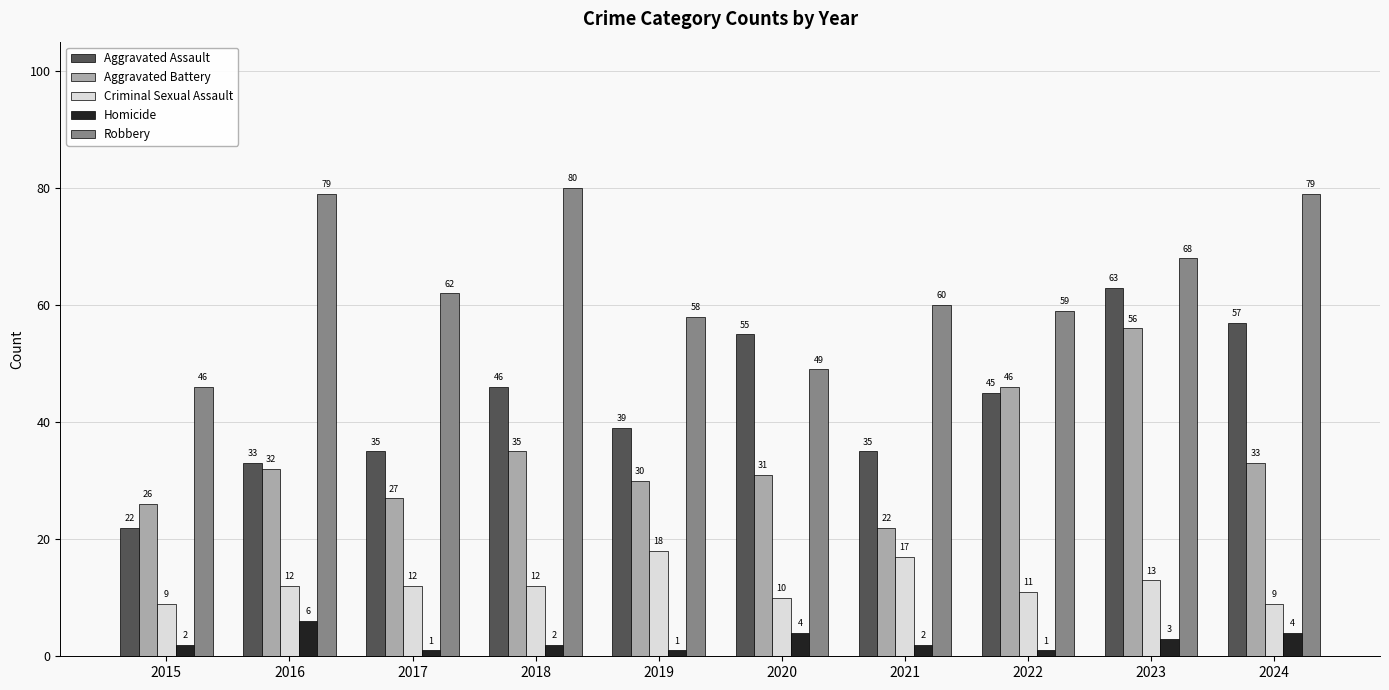

Count the Criminal Sexual Assault values in the range 10 to 13.

6